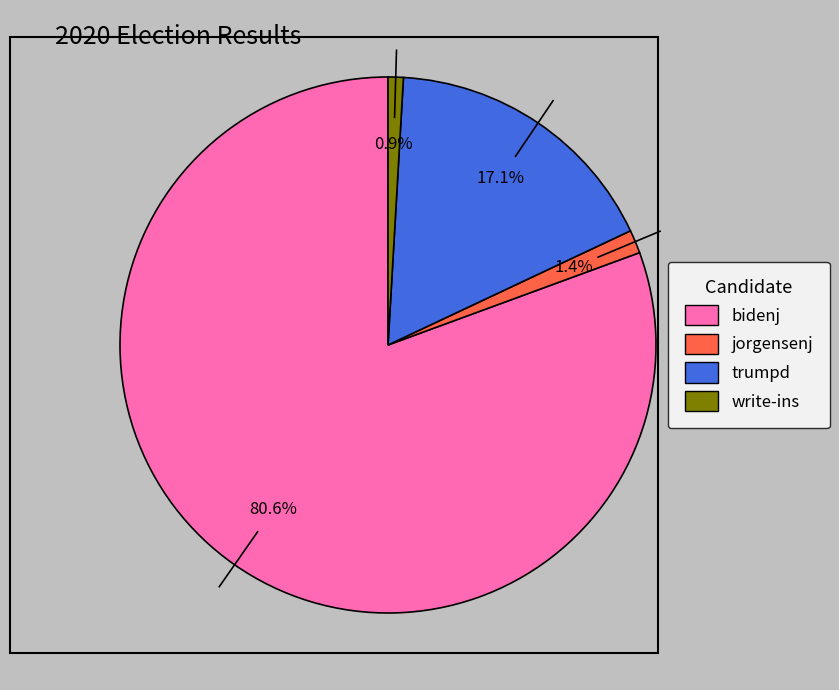

To the nearest percent, what is the difference between the largest and smallest slice percentages?

80%